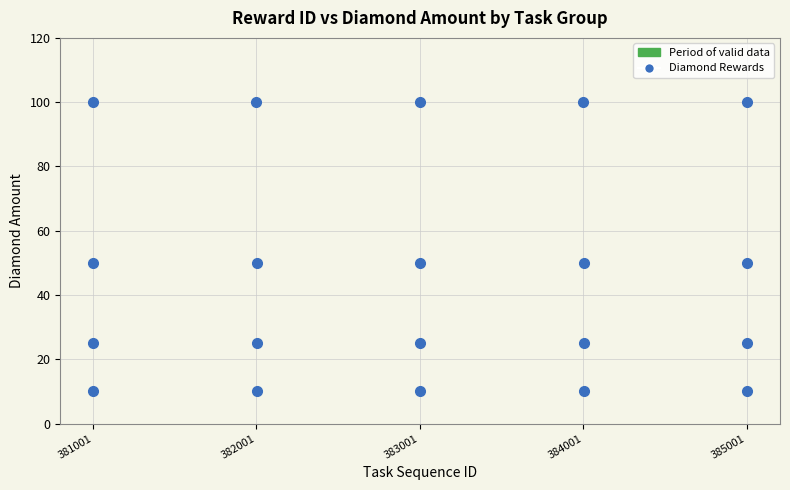

What is the range of X values (max minus min)?

4003